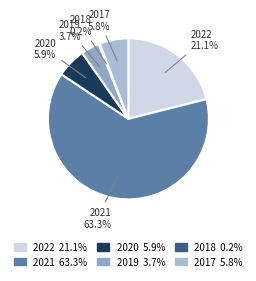

To the nearest percent, what is the average slice percentage?

17%